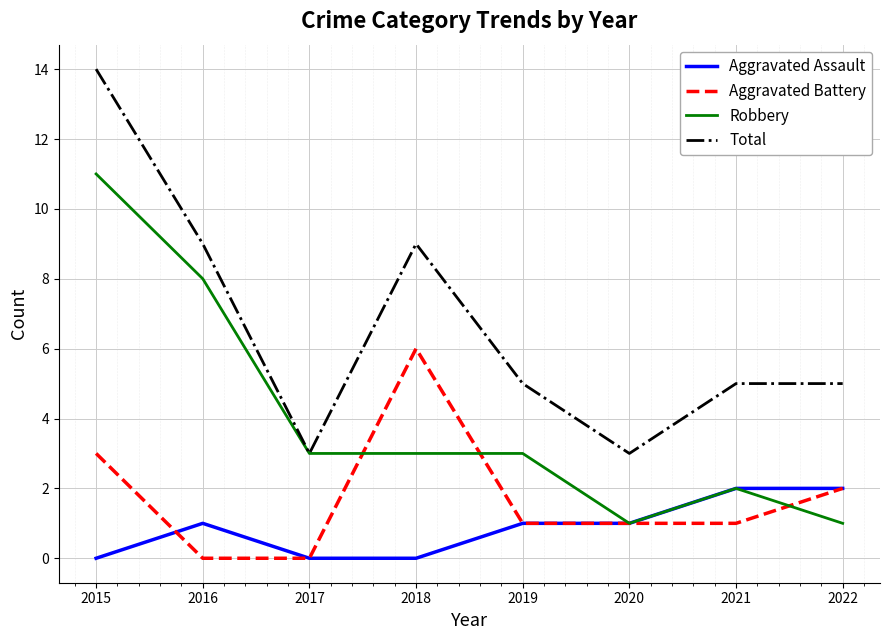

Count the Aggravated Assault values in the range 0 to 2.

8